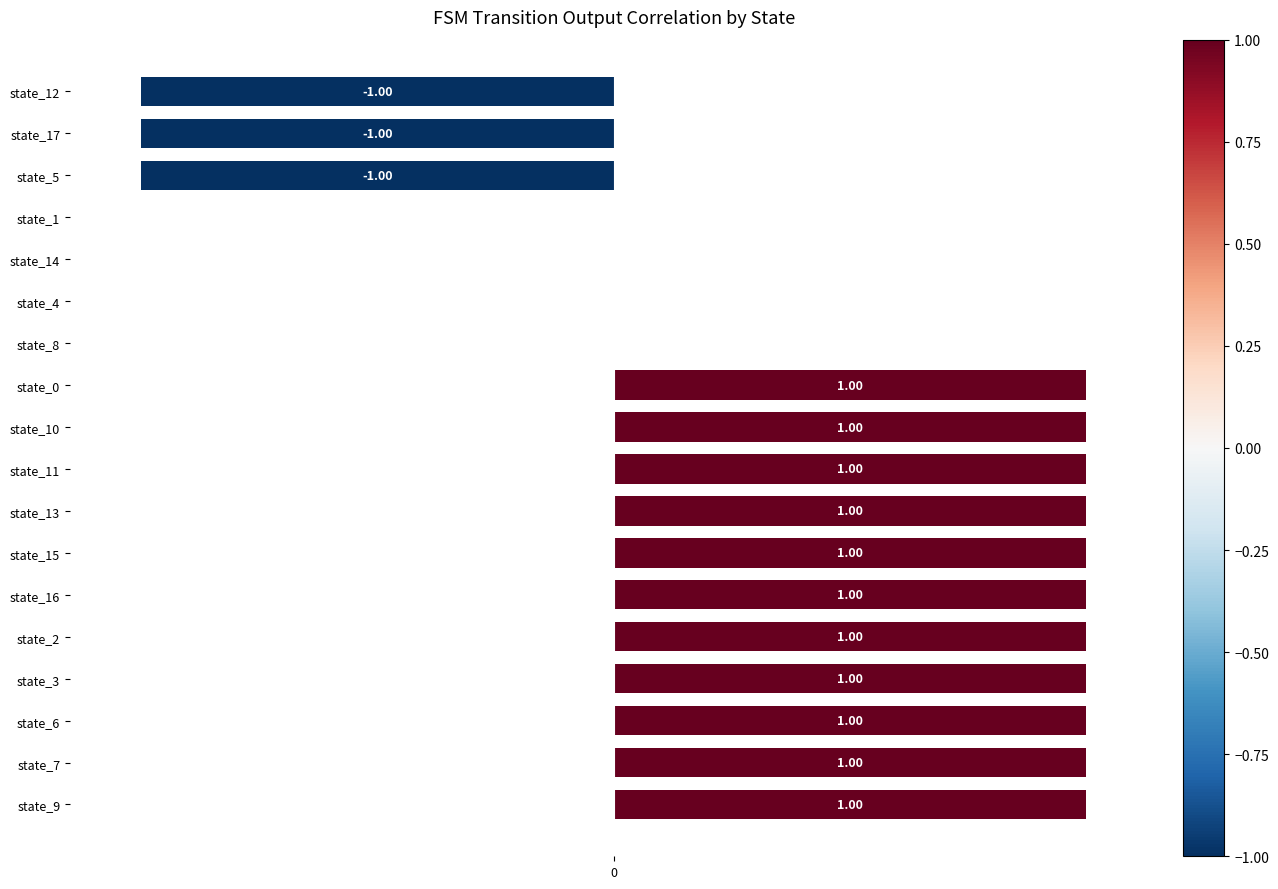

What is the ratio of the value at state_6 to the value at state_7?

1.0